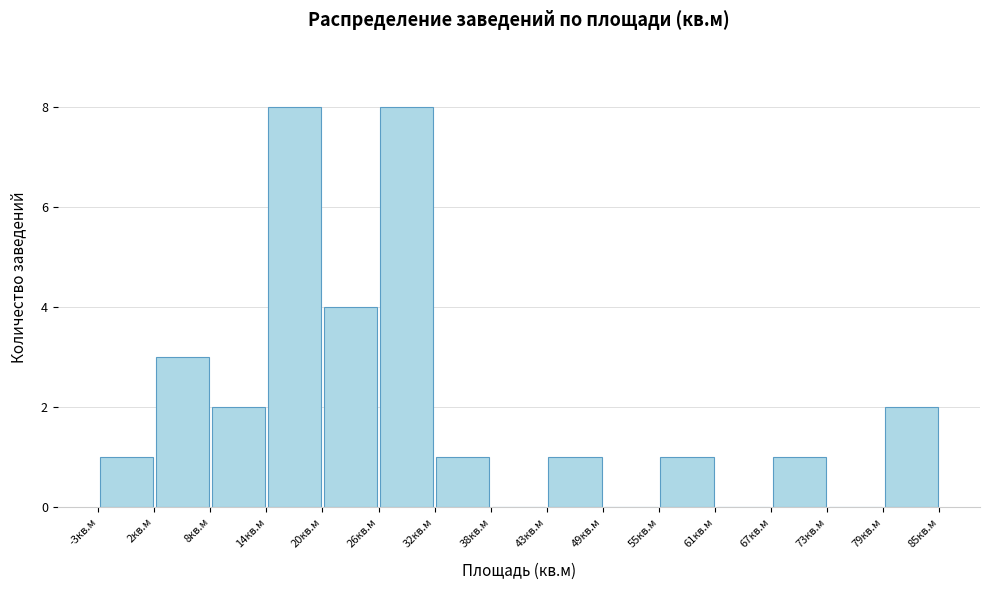

Reading left to right, transcribe this chart: for each bar, give the range it covers on the x-axis and its height. Neither the bar edges nor the heights are printed on the chart, so give them approximately, as read against the axes.

-3 to 3: 1
3 to 9: 3
9 to 15: 2
15 to 20: 8
20 to 26: 4
26 to 32: 8
32 to 38: 1
38 to 44: 0
44 to 50: 1
50 to 56: 0
56 to 62: 1
62 to 67: 0
67 to 73: 1
73 to 79: 0
79 to 85: 2